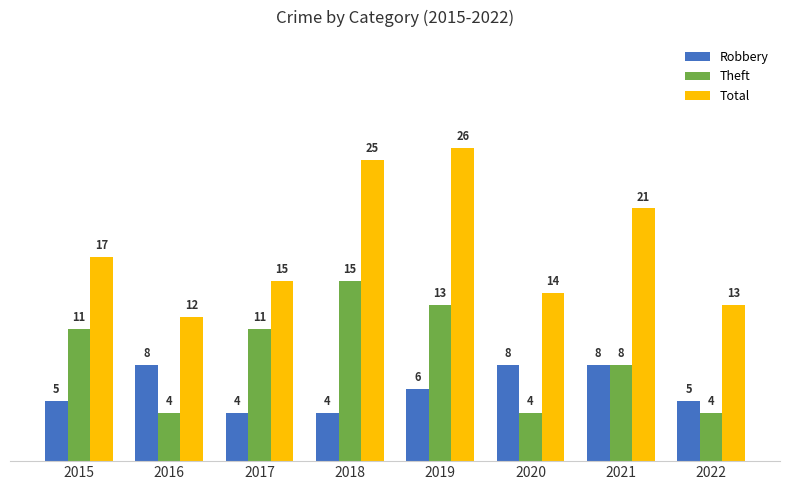

How many Theft values are between 4 and 13?

7